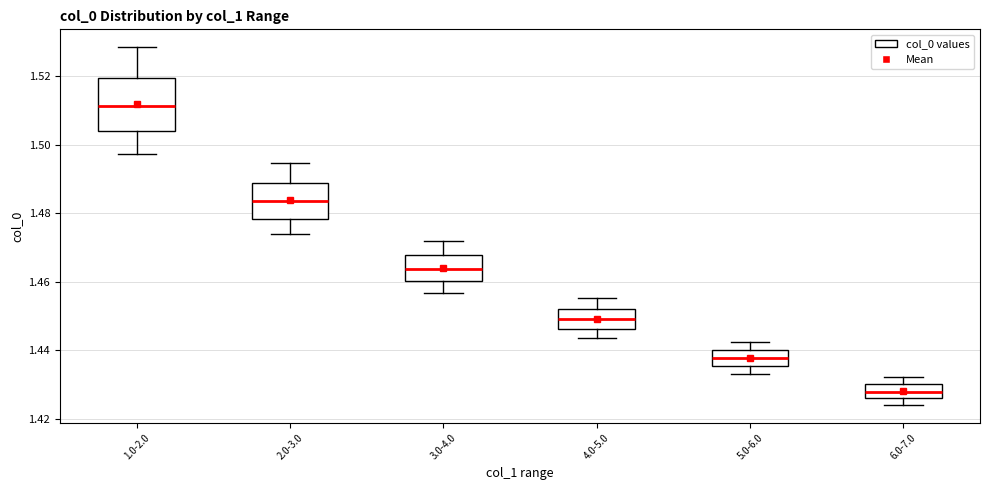

Where is the lower edge of the box for 3.0-4.0 on the y-axis? The values are not printed on the chart, so give them approximately, as read against the axis.

1.460